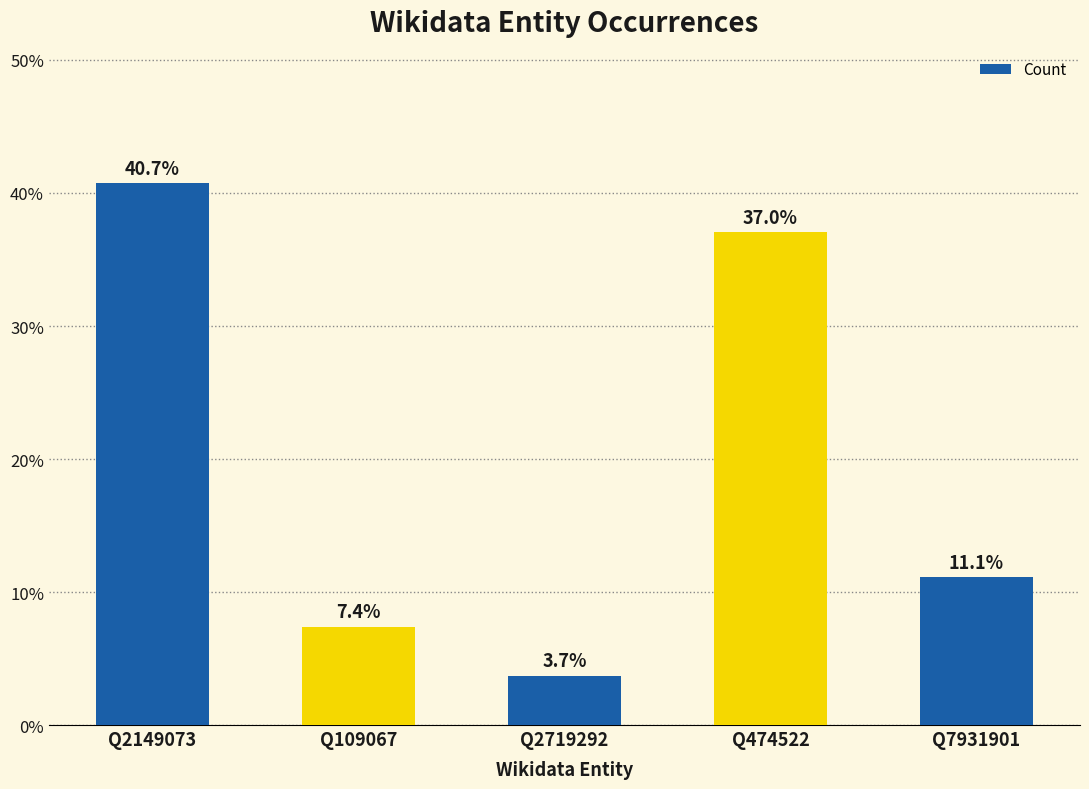

What is the maximum value shown in the chart?

40.7